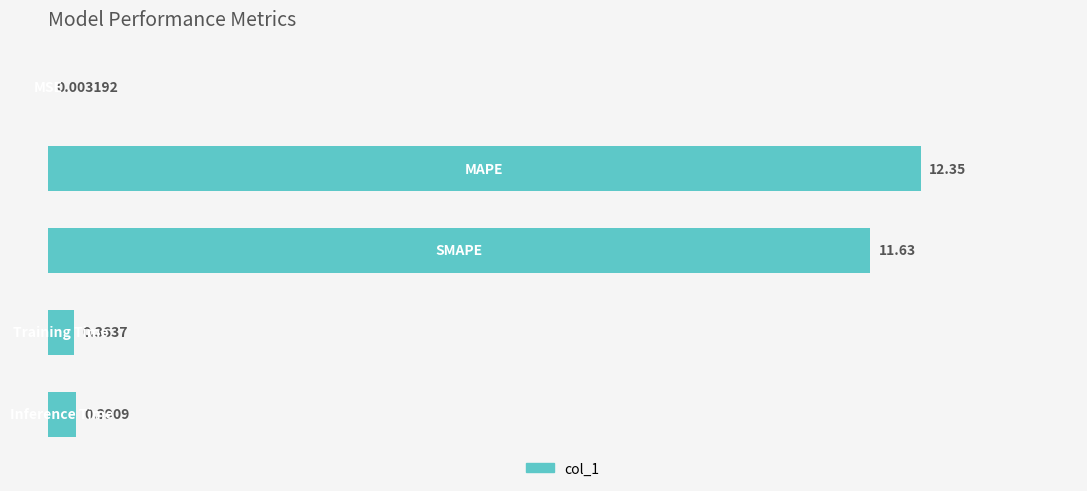

What is the sum of all values?

24.7